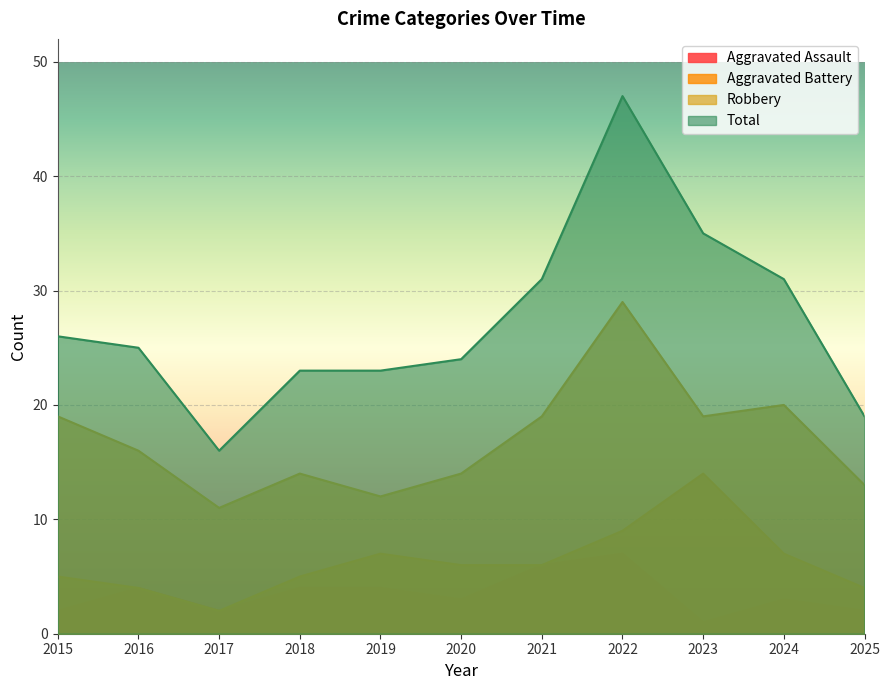

What is the minimum value shown in the chart?

1